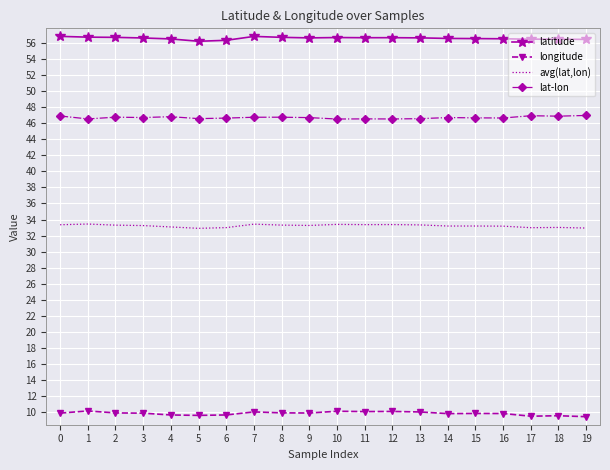

What is the greatest value displayed?

56.8